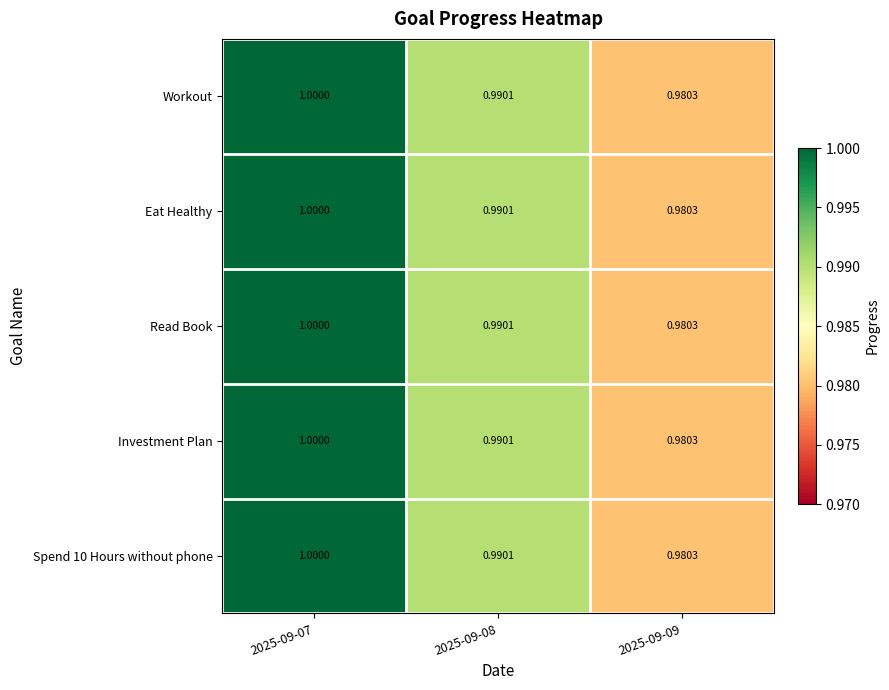

Is the value of Investment Plan at 2025-09-07 greater than the value of Read Book at 2025-09-09?

Yes